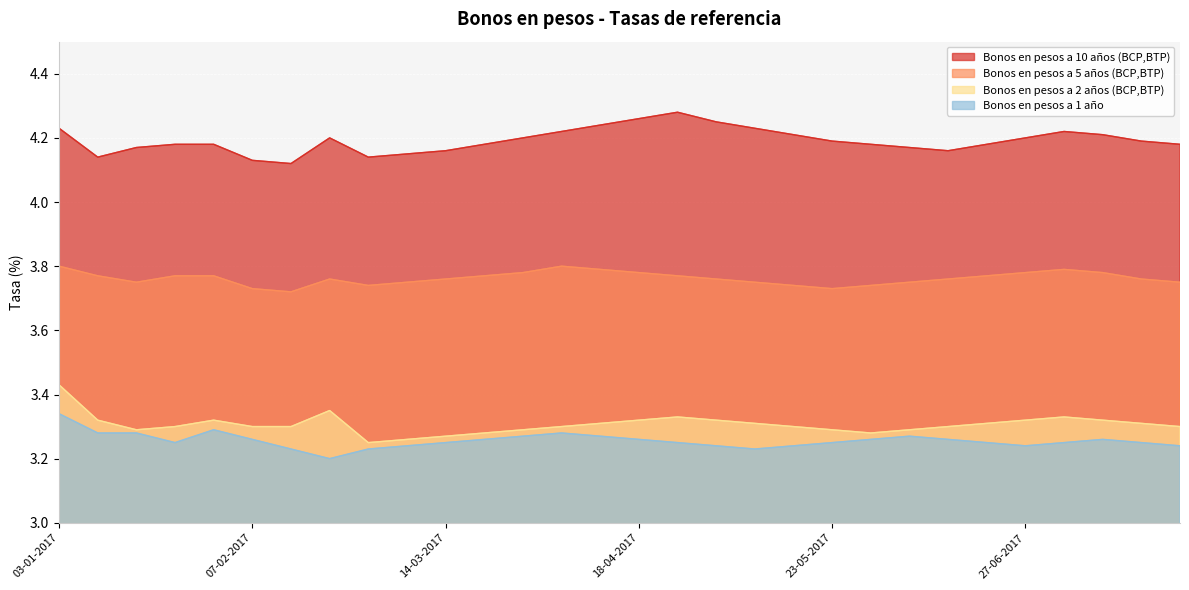

What position from the right is 09-05-2017?

12